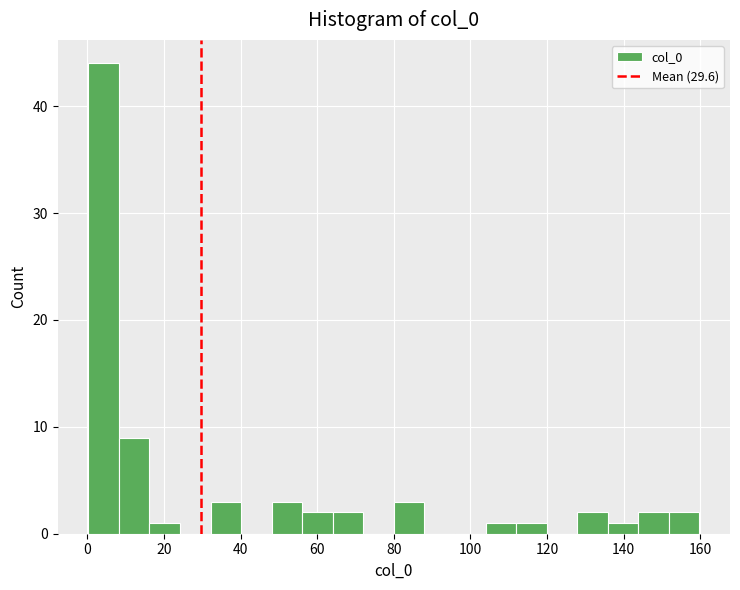

Around what value on the x-axis is the tallest bar? Give the approximate position of its centre, as read against the axis.

4